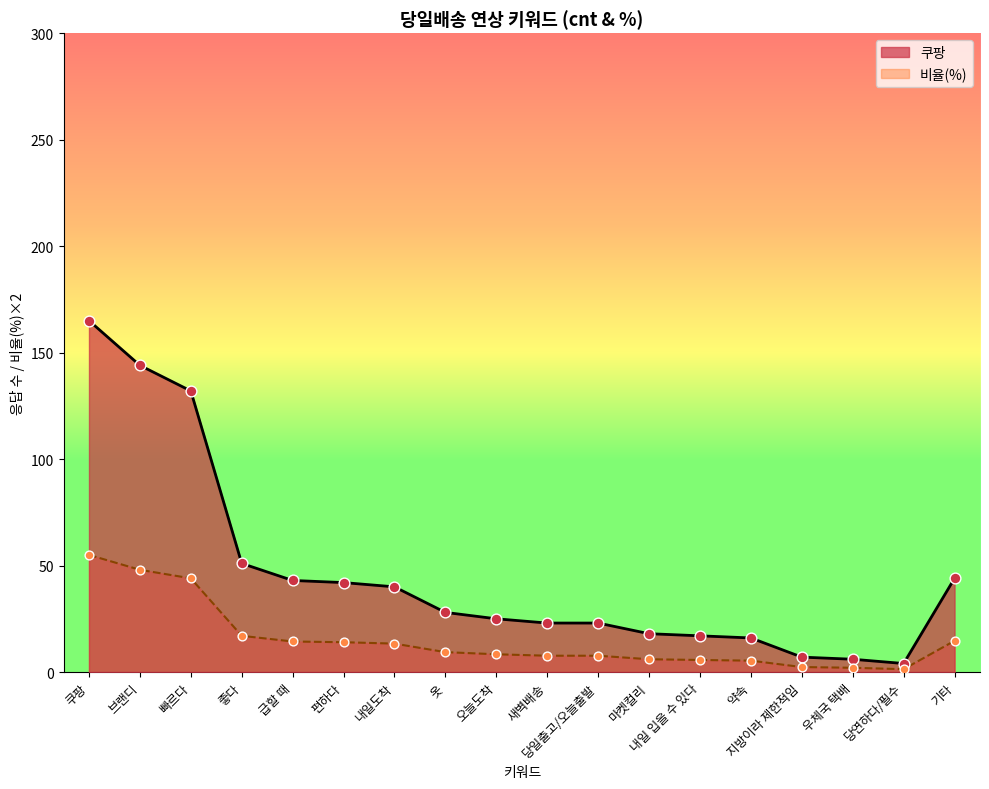

At which category is the sum across all series the highest?

쿠팡